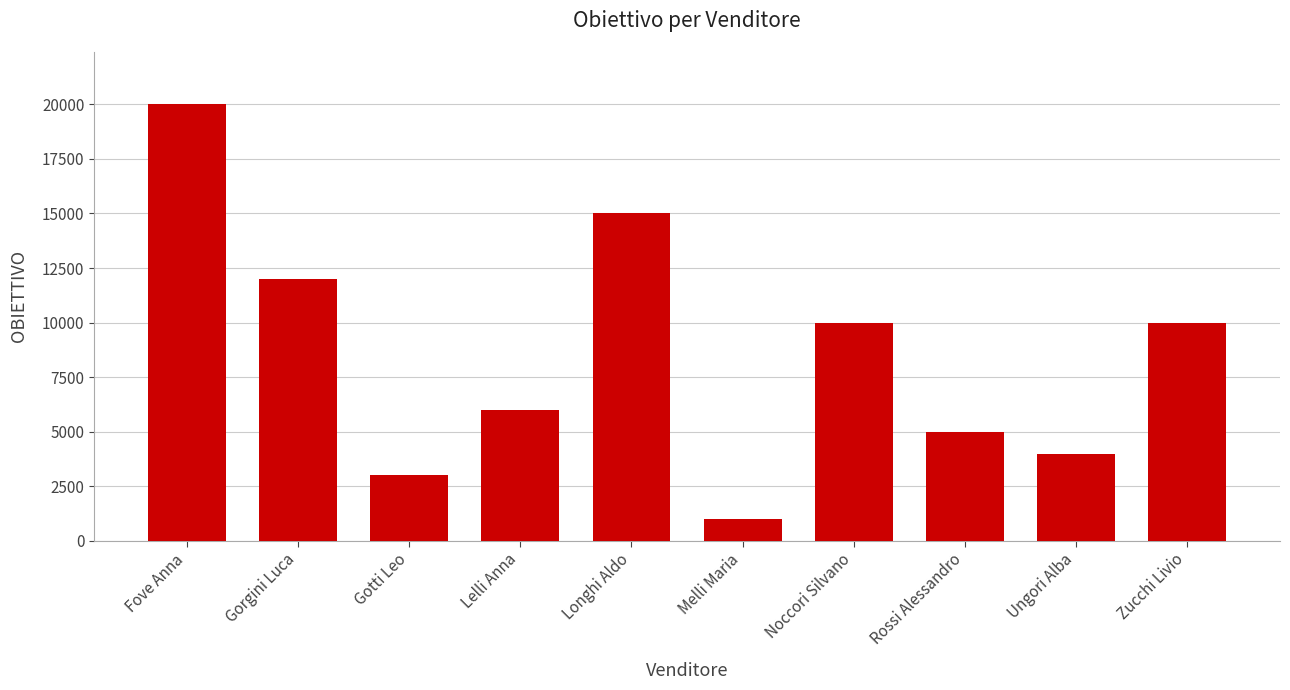

The value at Fove Anna is 20000. True or false?

True